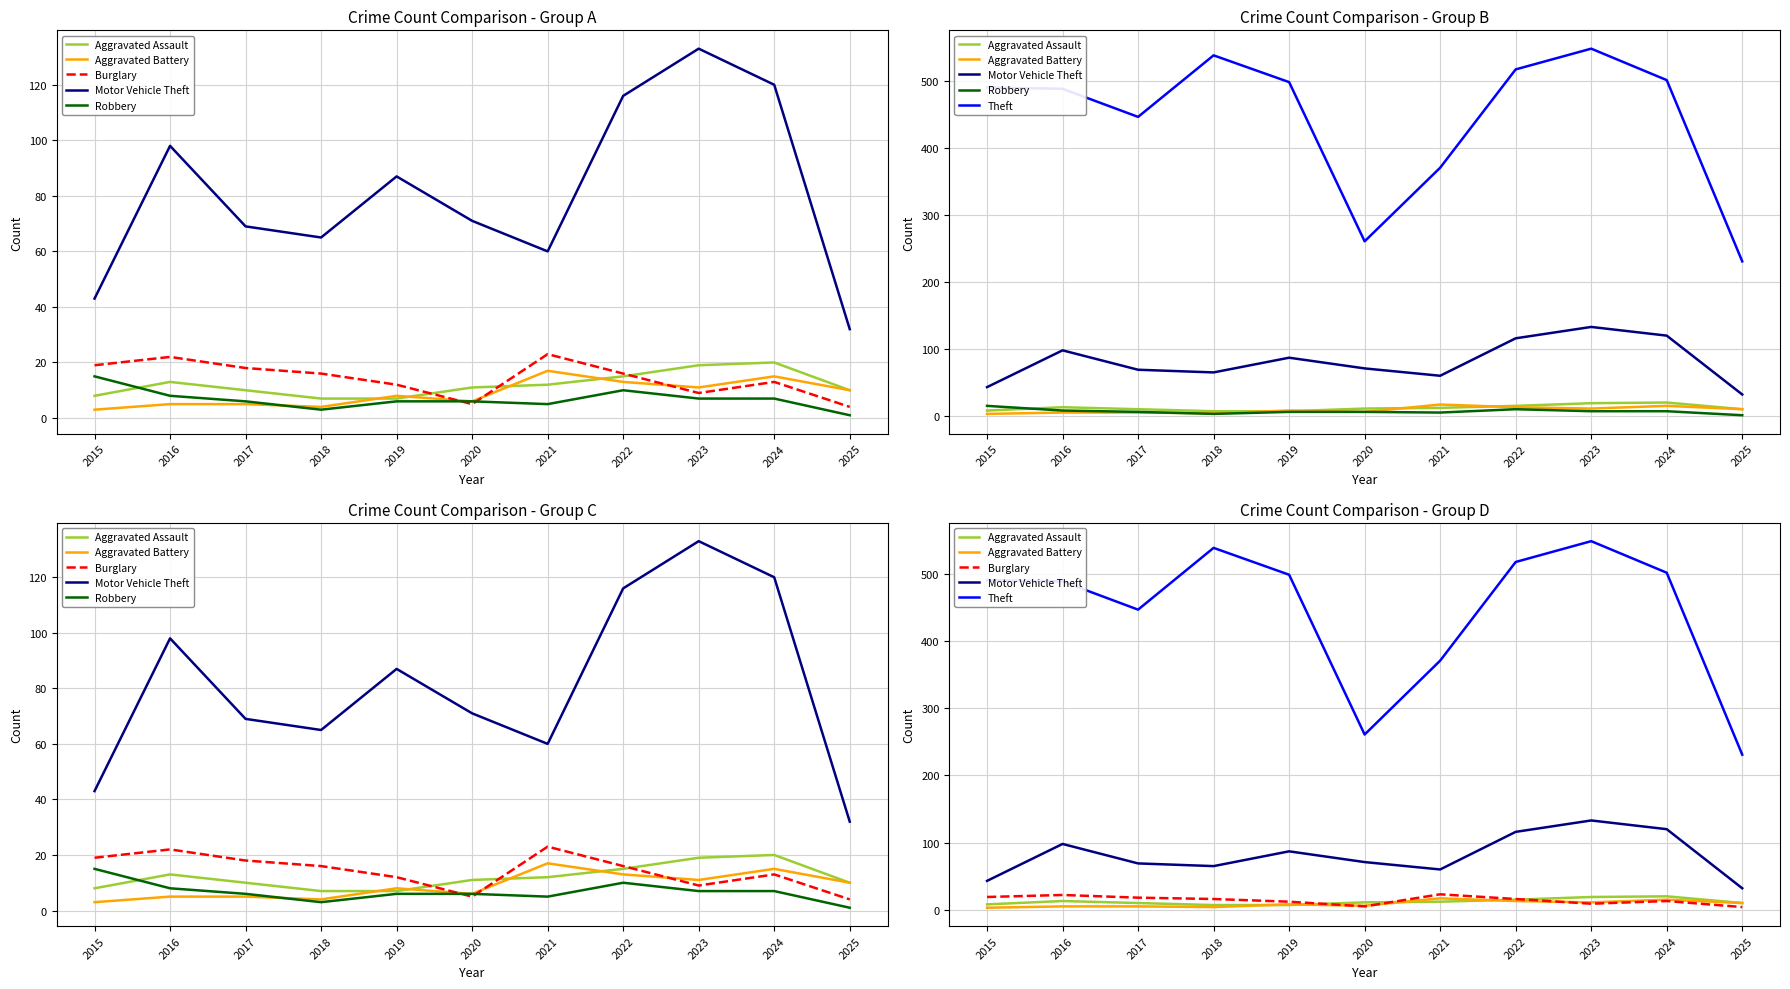

What is the difference between the highest and lowest values at 2021?

366